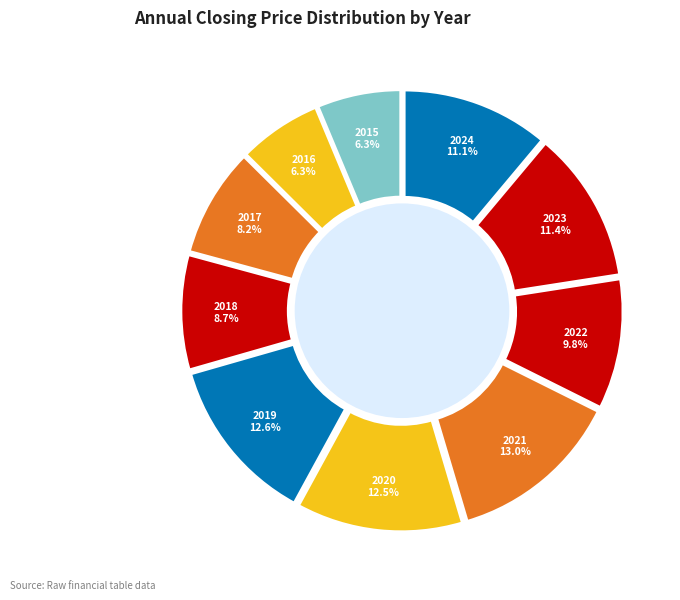

Which category has the smallest portion of the pie?

2016